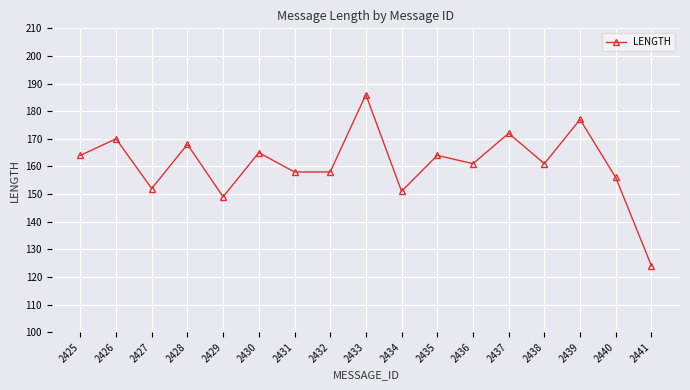

True or false: the data shows 230 at 2432.

False